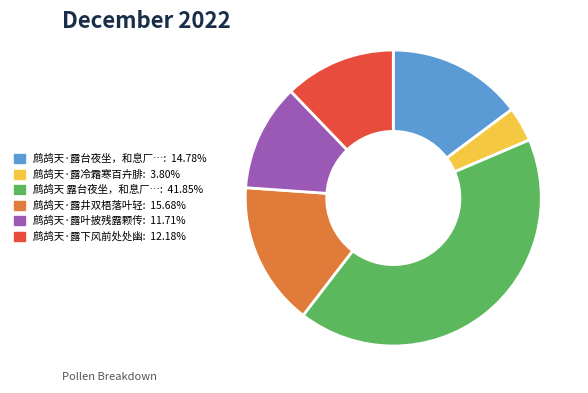

Is there any slice that represents more than half of the pie?

No